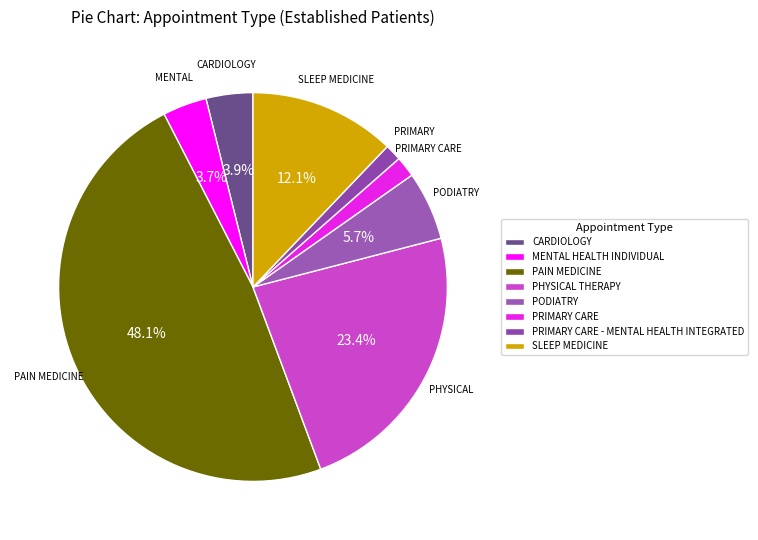

How many slices are in this pie chart?

8